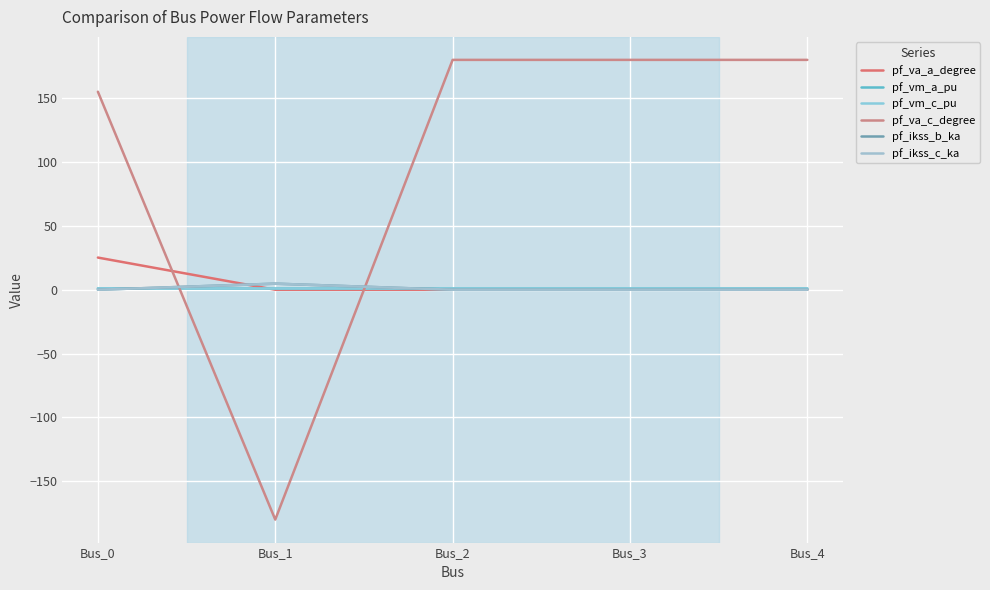

Does the chart have visible grid lines?

Yes